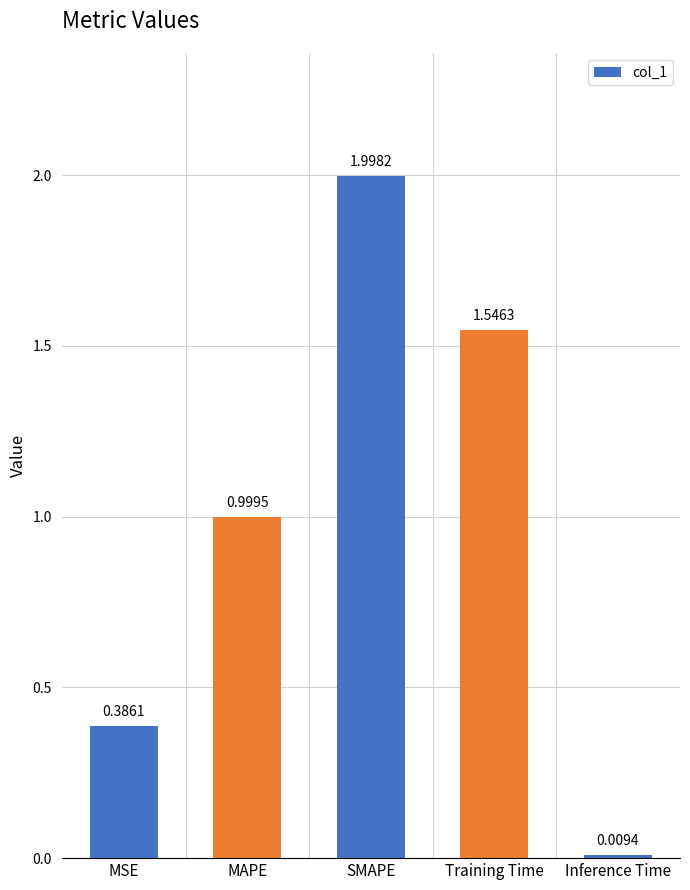

Are the bars horizontal?

No